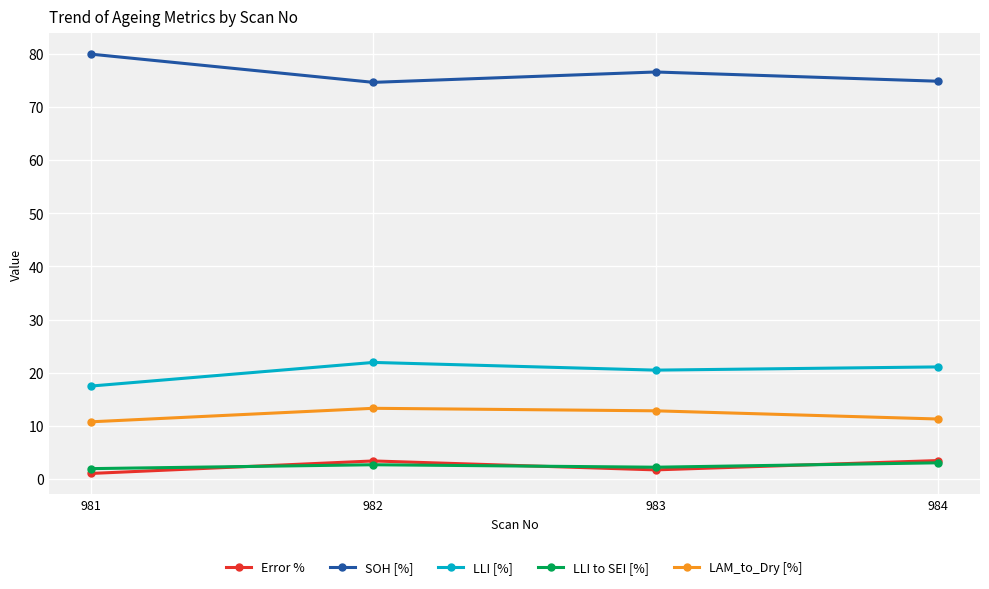

How many series are shown in this chart?

5